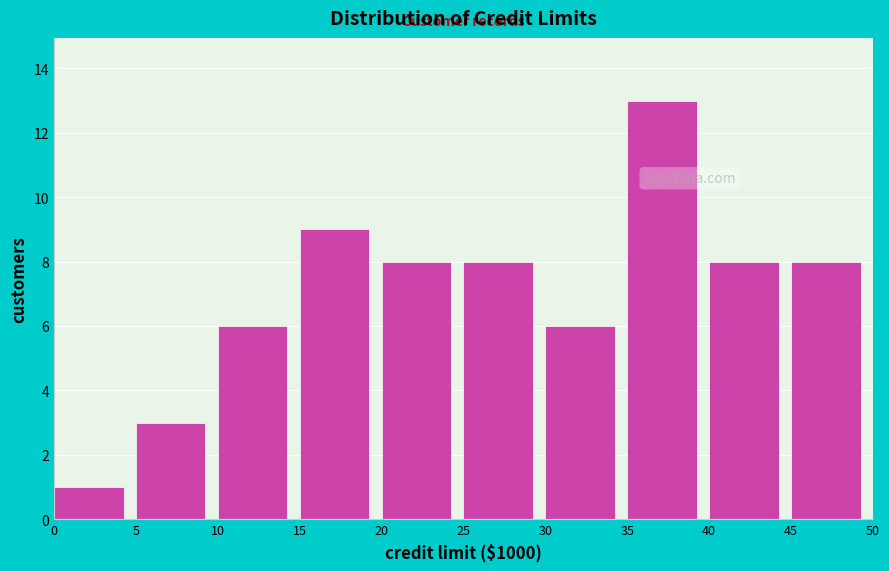

Which range on the x-axis has the tallest bar?

35 to 40